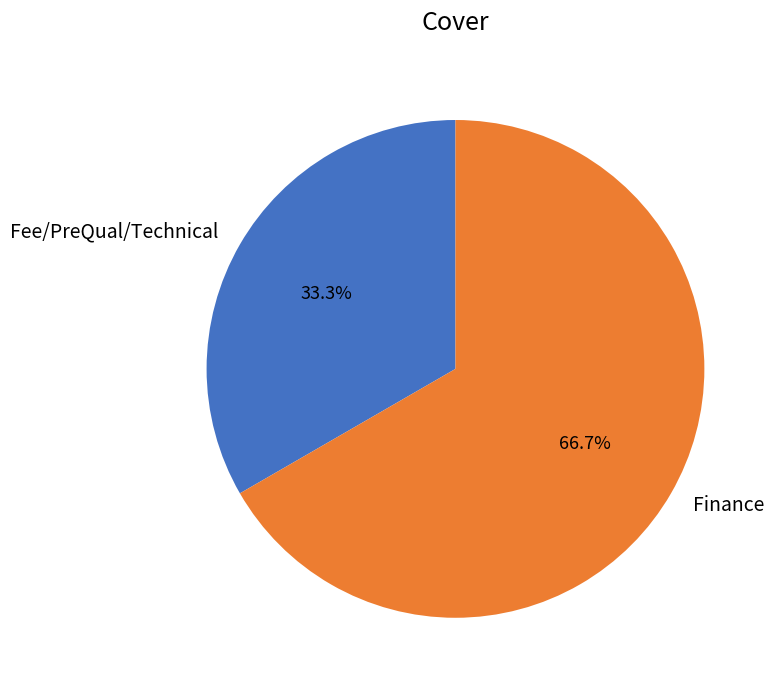

To the nearest percent, what percentage of the pie is Finance?

67%